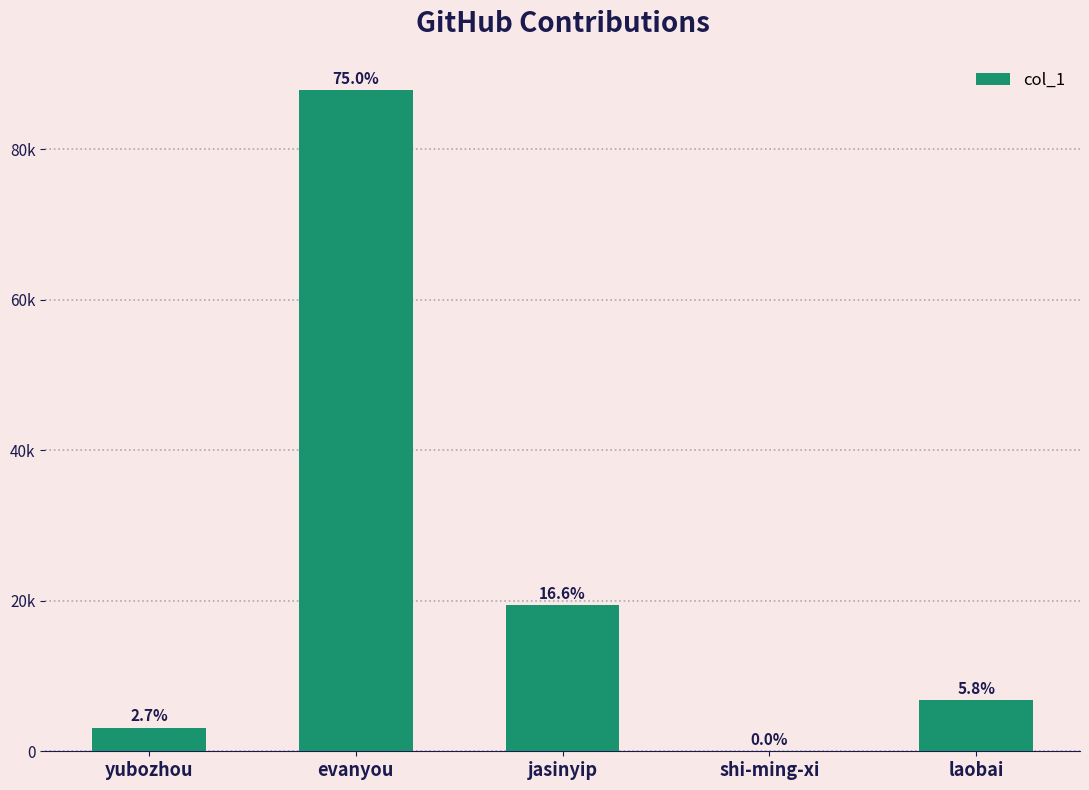

What is the sum of all values?

117204